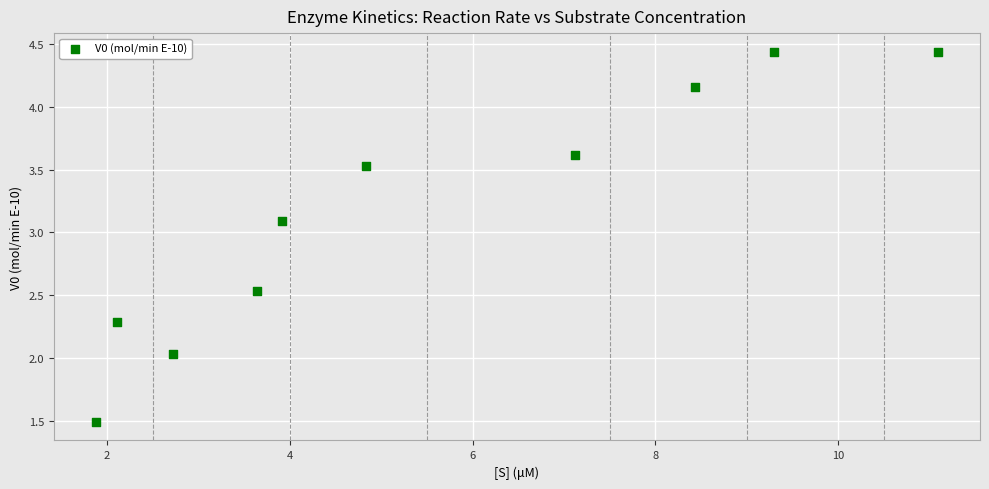

What is the range of X values (max minus min)?

9.2